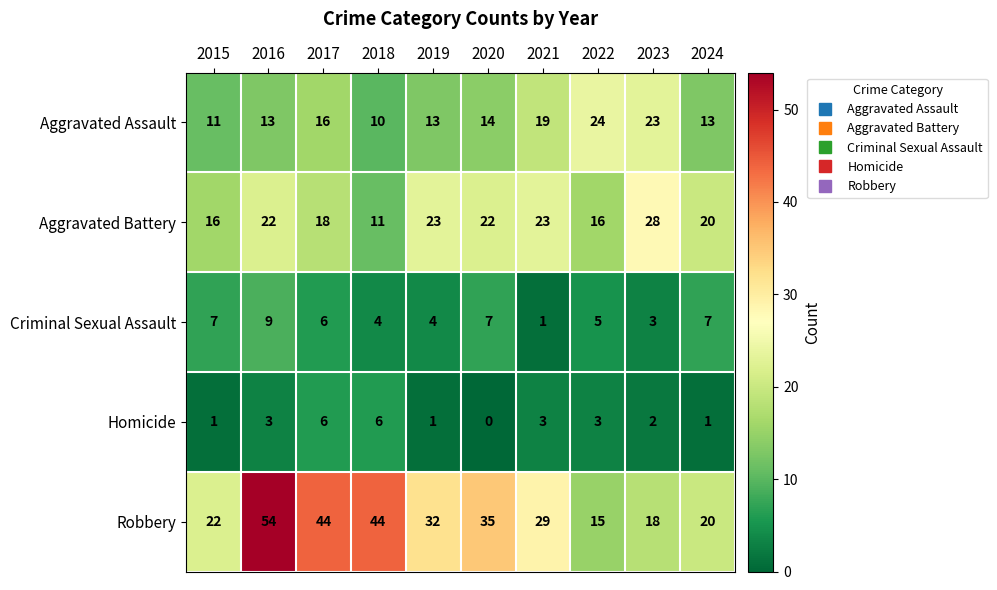

What is the average value of the Robbery series?

31